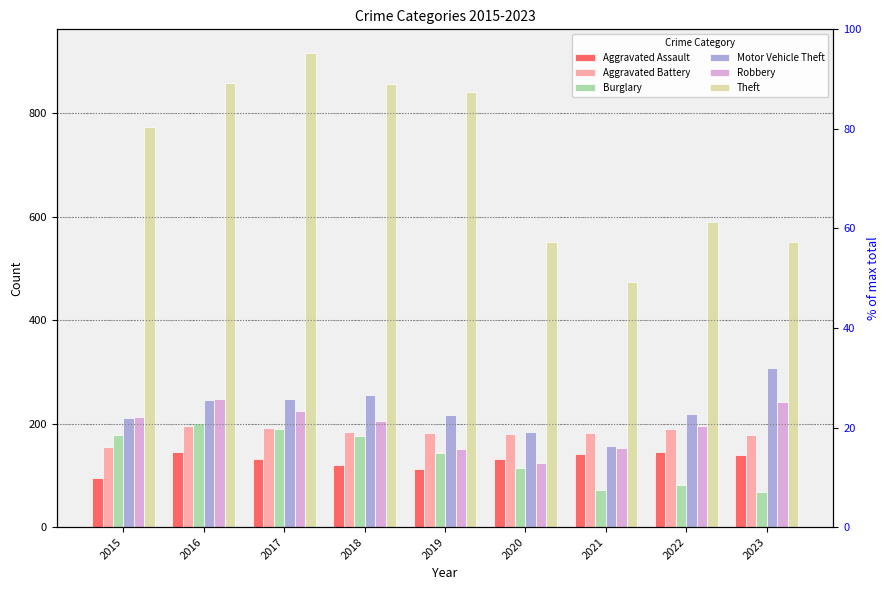

Reading left to right, what are all the values shown in this chart?

Aggravated Assault: 2015=95	2016=146	2017=131	2018=119	2019=113	2020=131	2021=142	2022=146	2023=140
Aggravated Battery: 2015=154	2016=196	2017=191	2018=183	2019=182	2020=180	2021=182	2022=190	2023=178
Burglary: 2015=178	2016=201	2017=189	2018=176	2019=143	2020=115	2021=71	2022=81	2023=67
Motor Vehicle Theft: 2015=211	2016=245	2017=247	2018=256	2019=216	2020=184	2021=156	2022=218	2023=307
Robbery: 2015=212	2016=247	2017=224	2018=204	2019=150	2020=124	2021=153	2022=196	2023=242
Theft: 2015=774	2016=858	2017=916	2018=856	2019=841	2020=550	2021=474	2022=590	2023=551